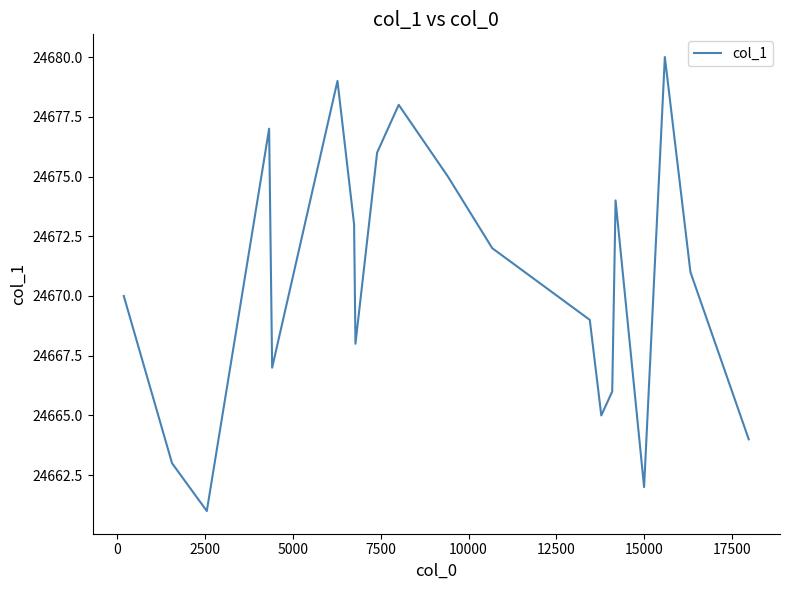

What is the smallest value displayed?

24661